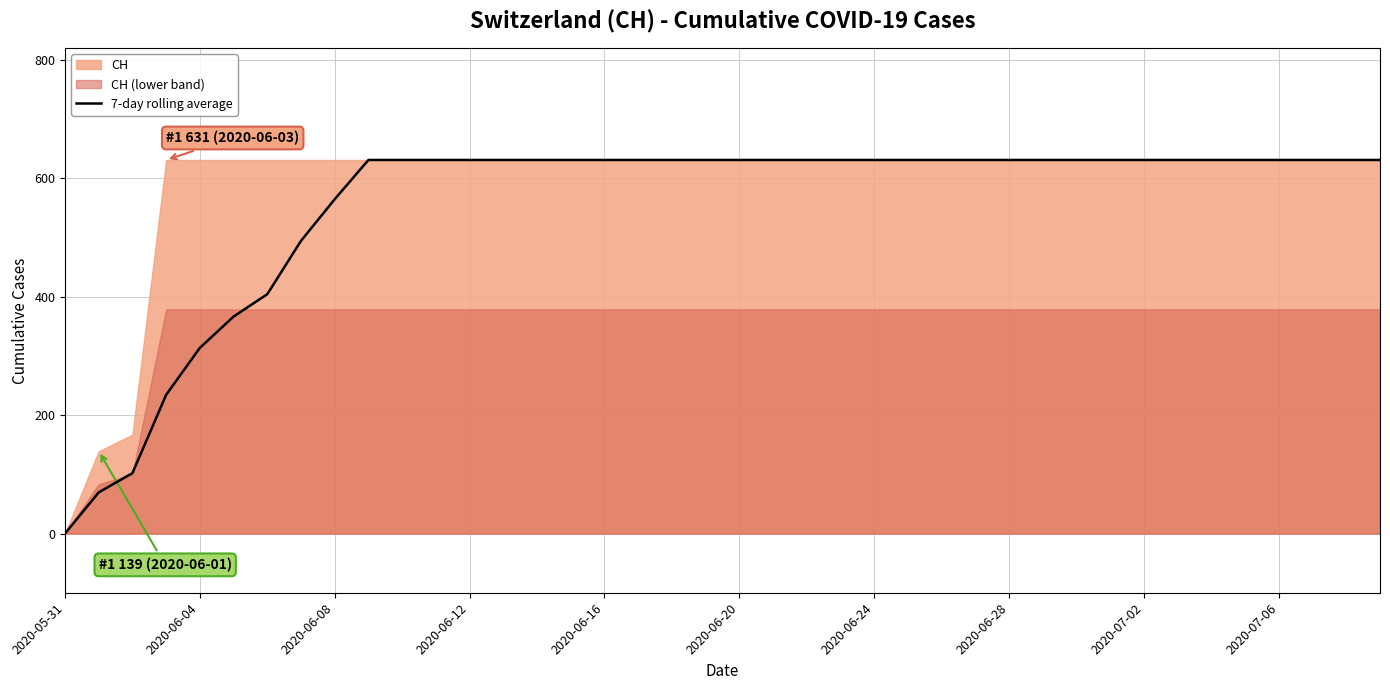

Does the chart have visible grid lines?

Yes